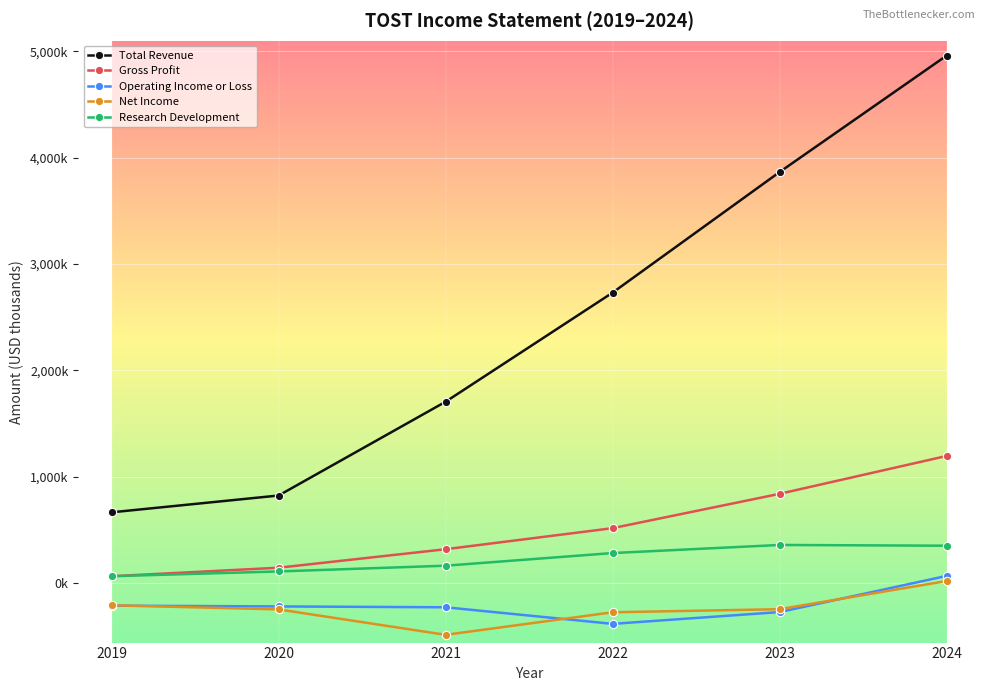

Which series has the largest total across all categories?

Total Revenue